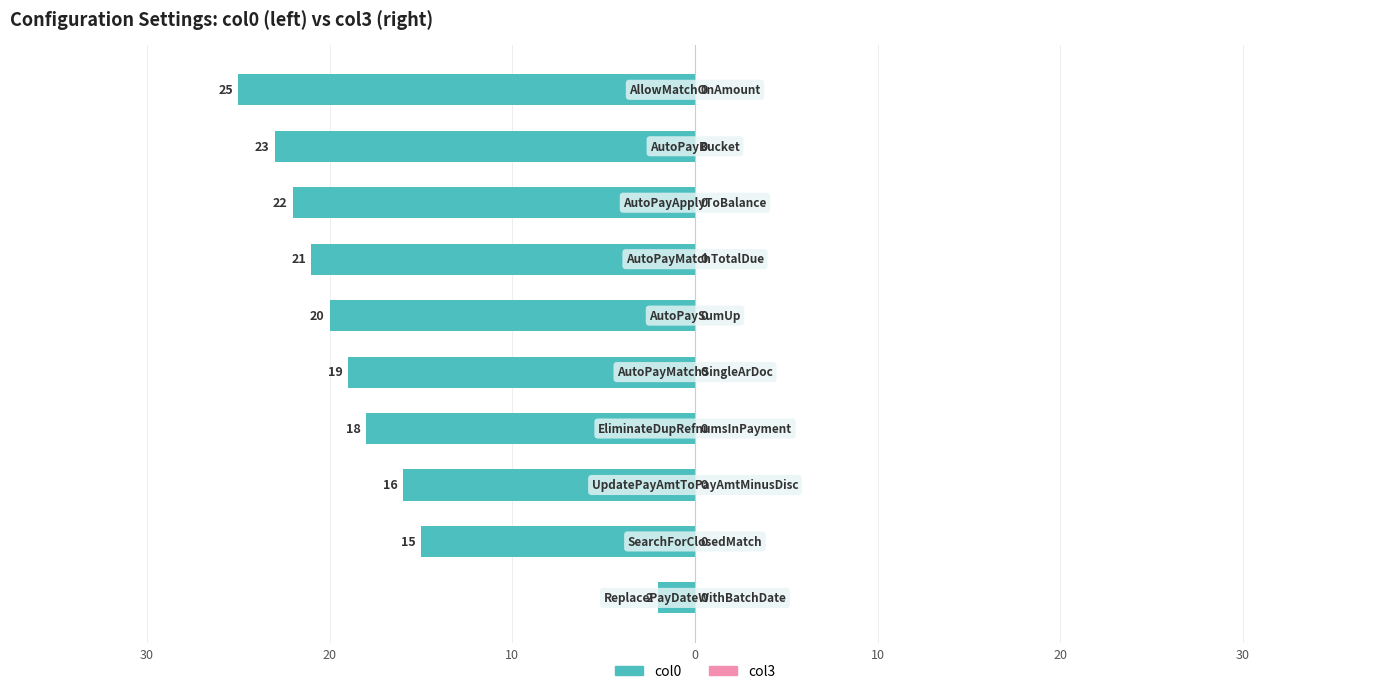

Are the bars horizontal?

Yes